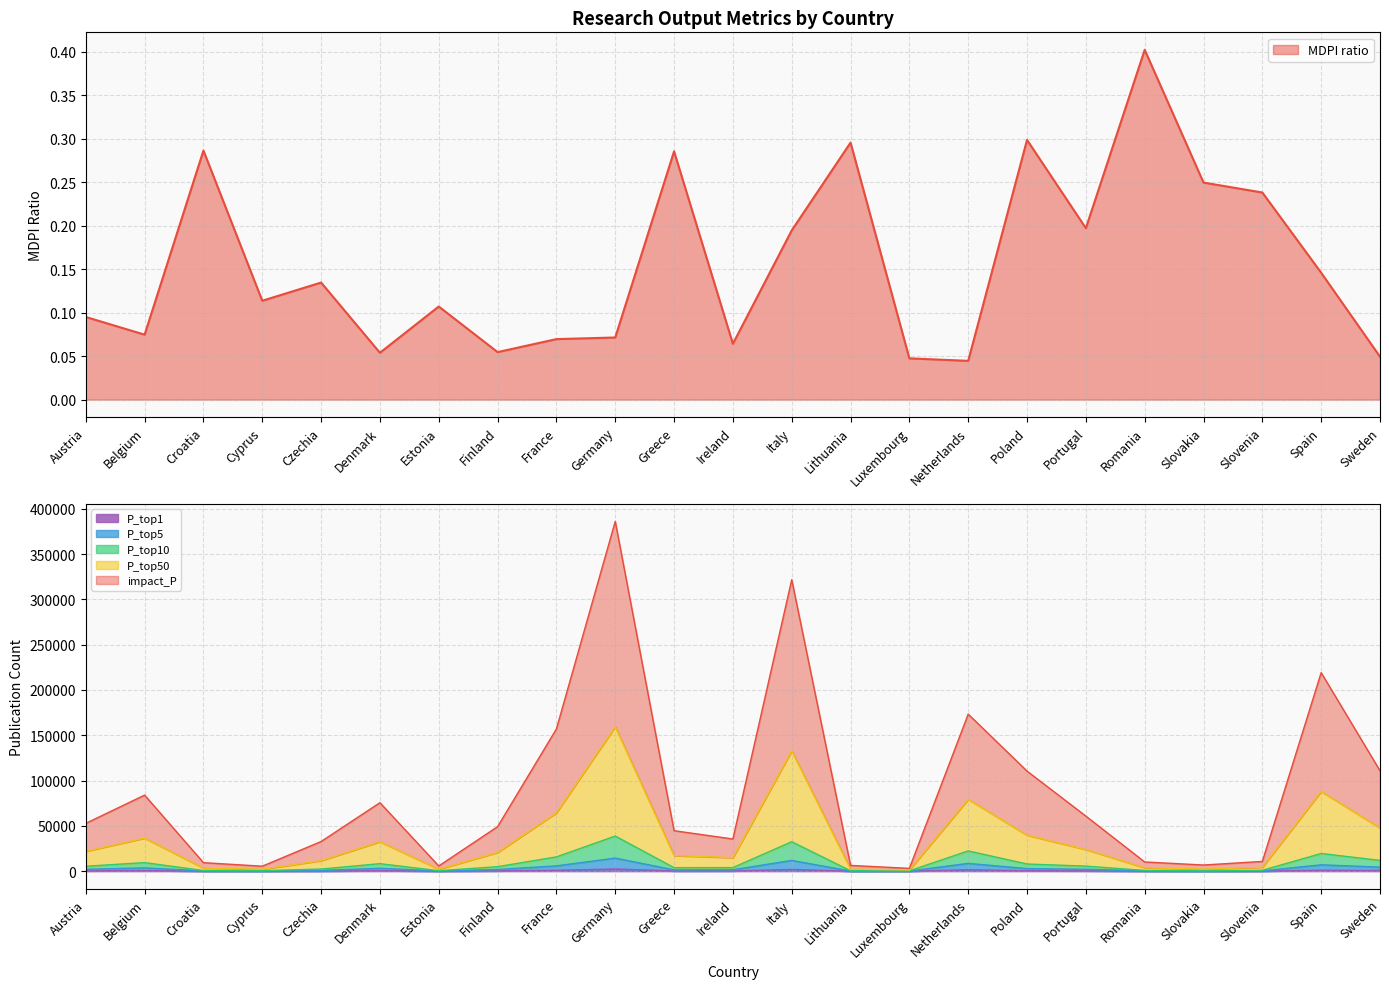

True or false: MDPI ratio and P_top50 intersect in this chart.

False